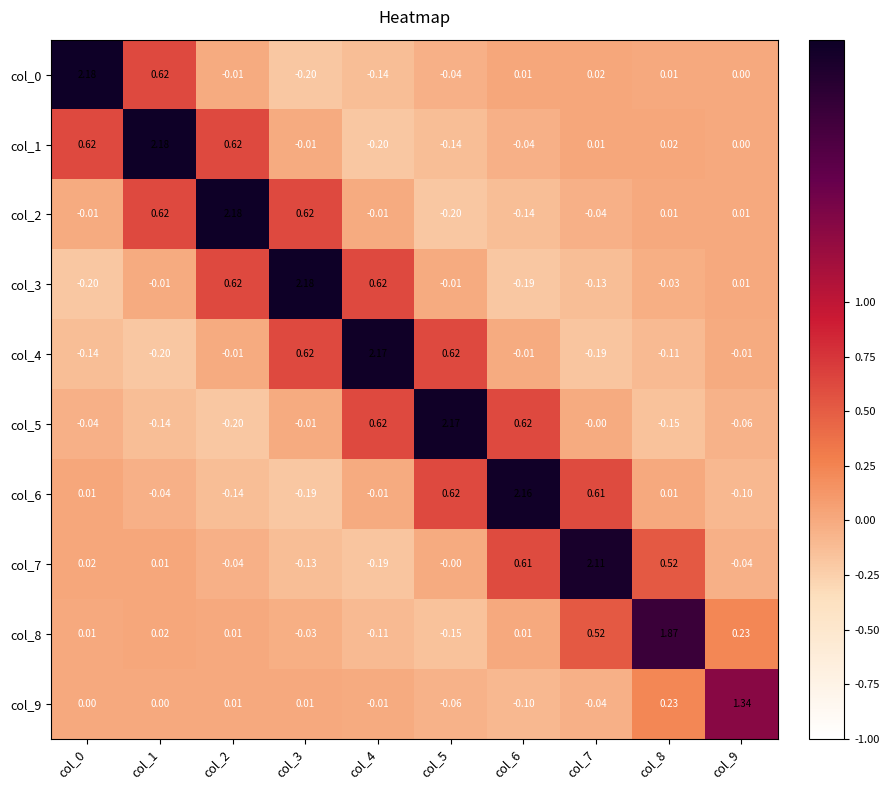

Is the value of col_2 at col_6 greater than the value of col_7 at col_1?

No